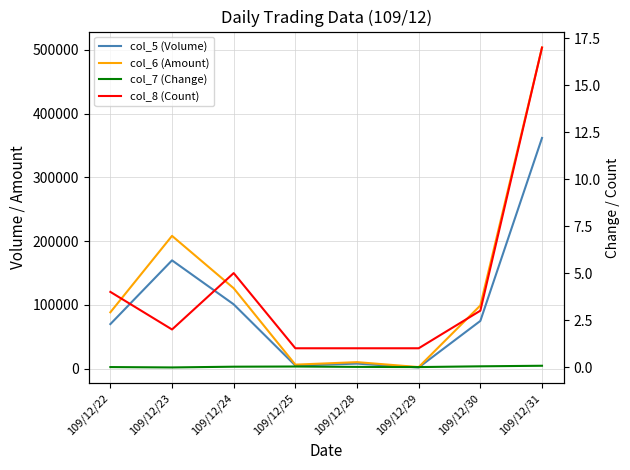

Which series has the largest total across all categories?

col_6 (Amount)